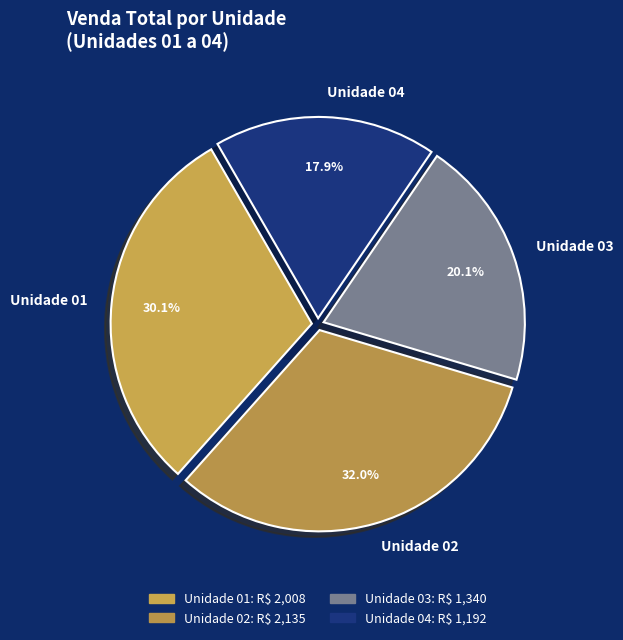

Is it true that 38 is 13% of the pie?

False